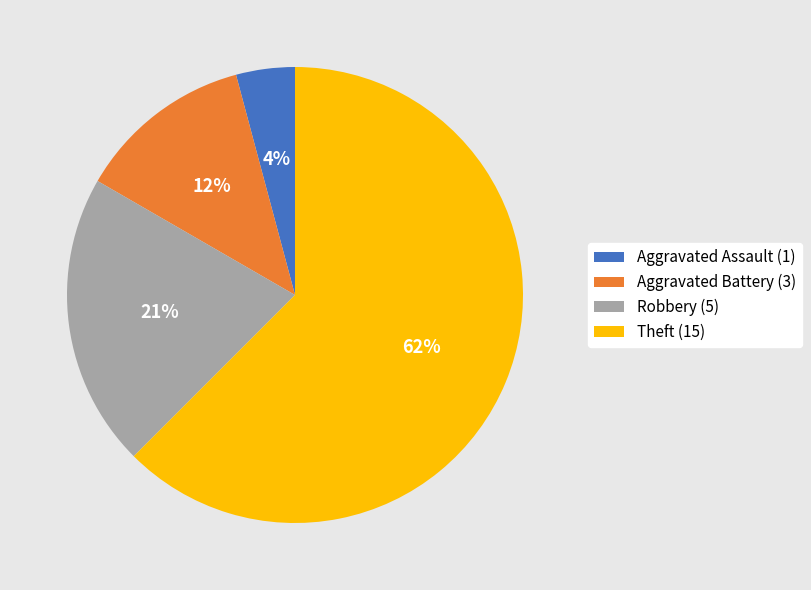

The Robbery slice represents 26% of the pie. True or false?

False